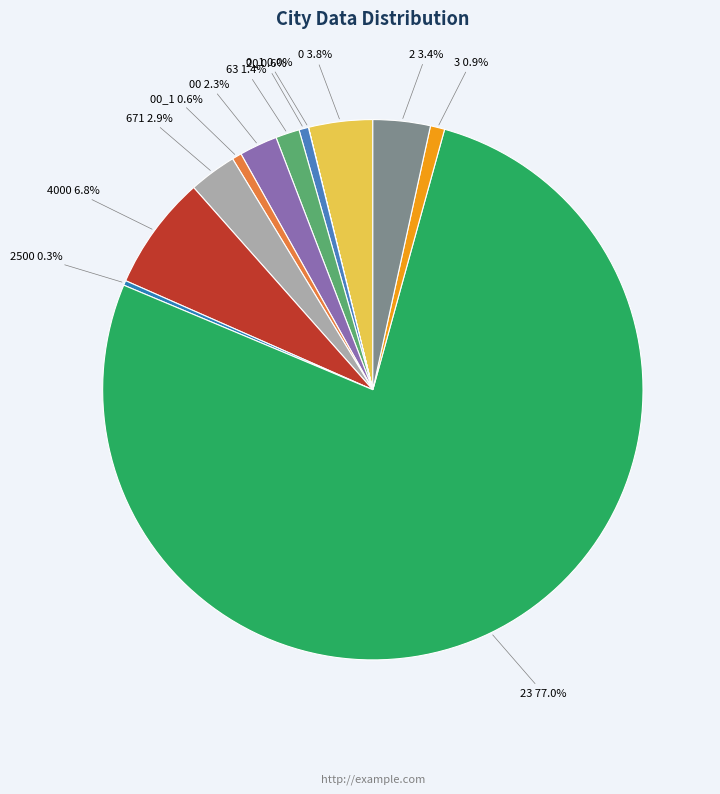

To the nearest percent, what percentage of the pie is 4000?

7%